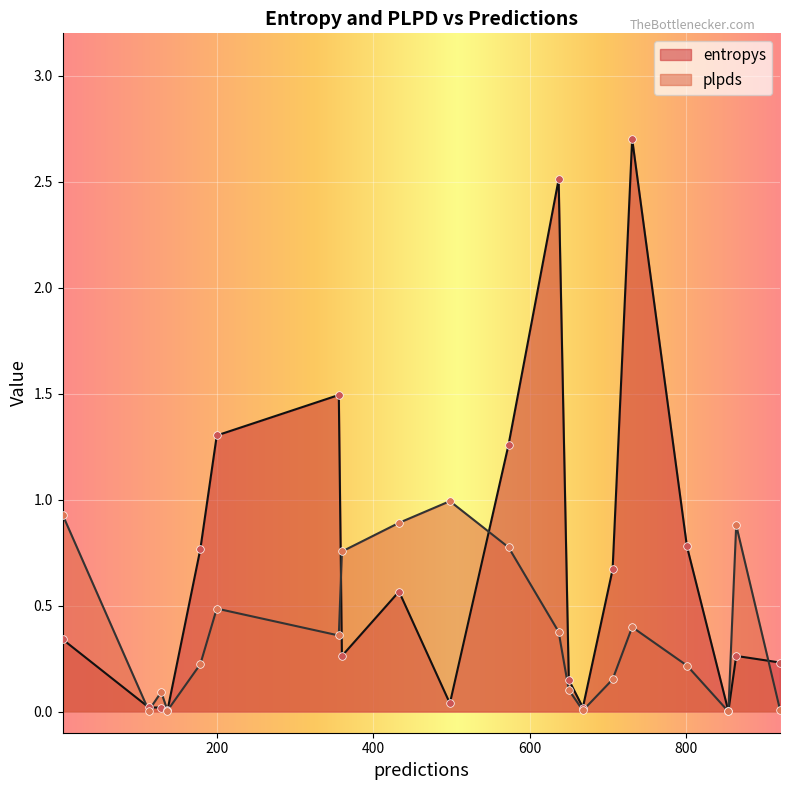

What is the total value across all series at 706?

0.8